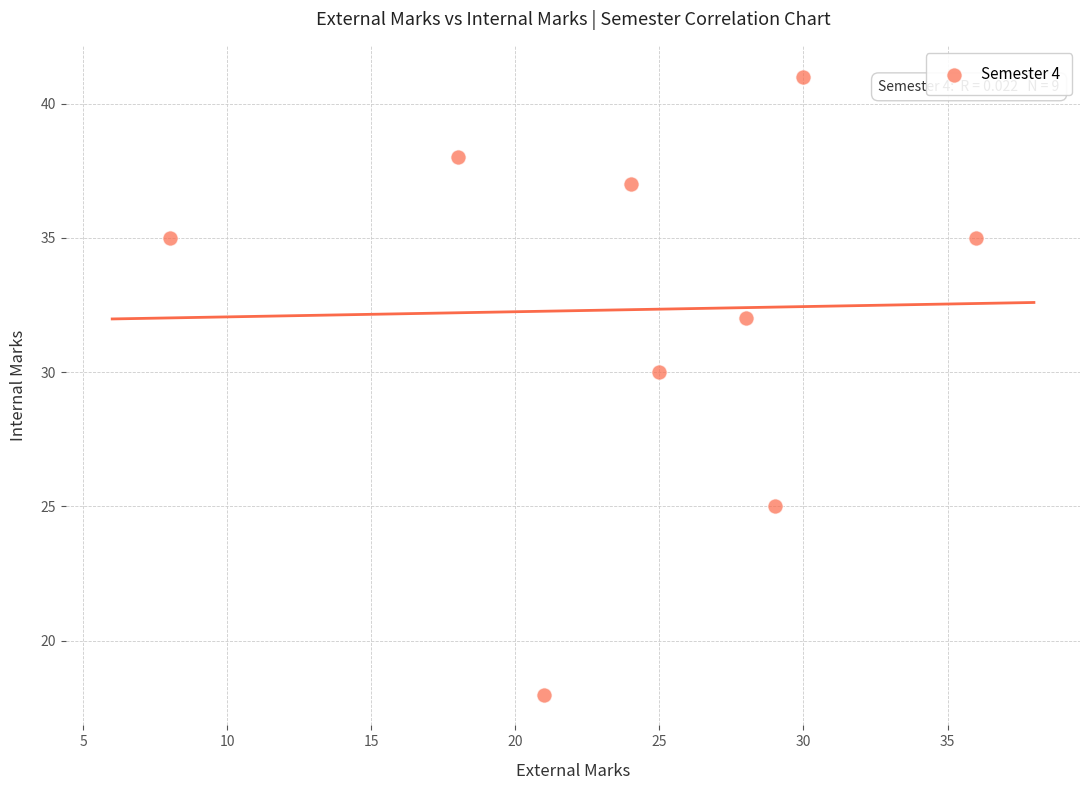

What is the range of X values (max minus min)?

28